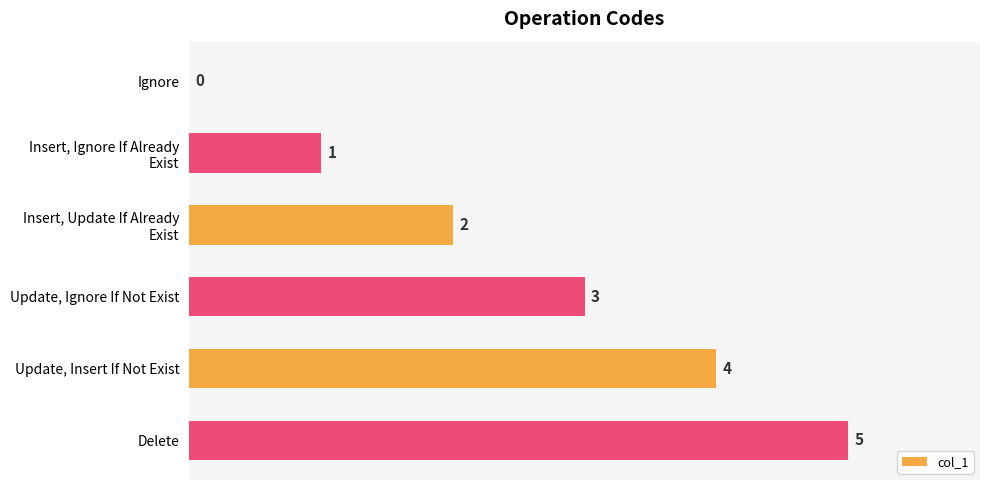

How many data points does each series have?

6